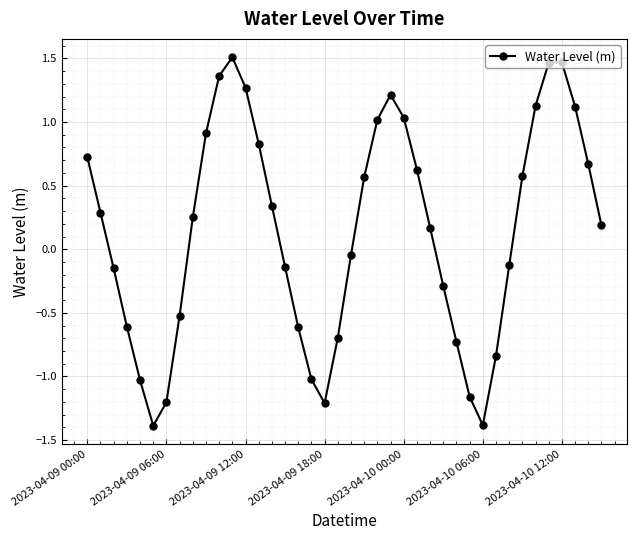

What is the minimum value shown in the chart?

-1.4